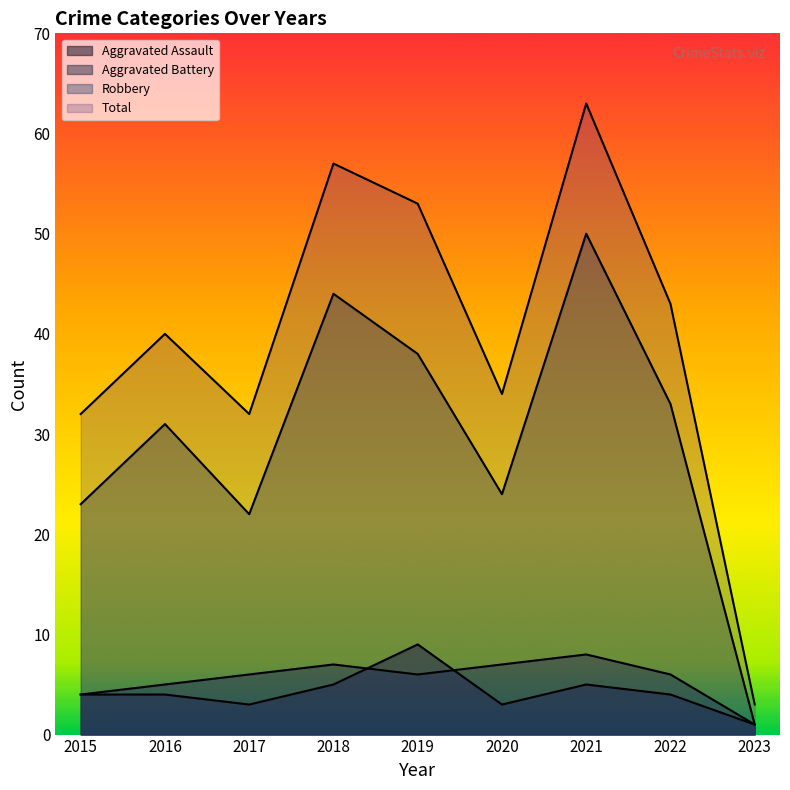

Reading left to right, list all the values displayed in this chart.

Aggravated Assault: 4	4	3	5	9	3	5	4	1
Aggravated Battery: 4	5	6	7	6	7	8	6	1
Robbery: 23	31	22	44	38	24	50	33	1
Total: 32	40	32	57	53	34	63	43	3